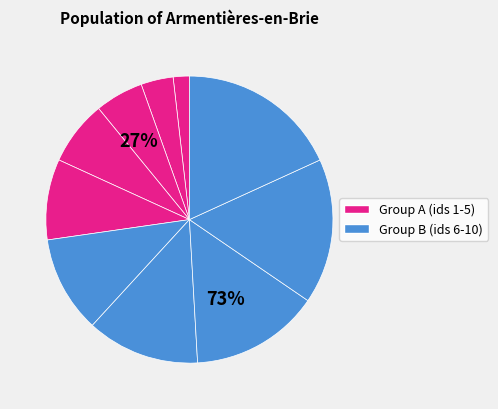

How many segments does this pie chart have?

10